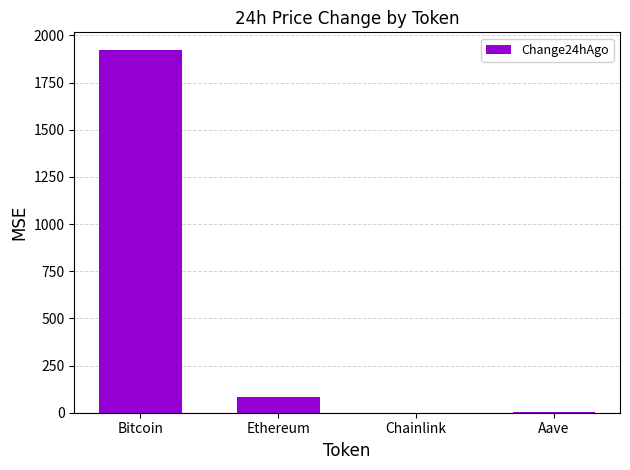

What is the greatest value displayed?

1920.0